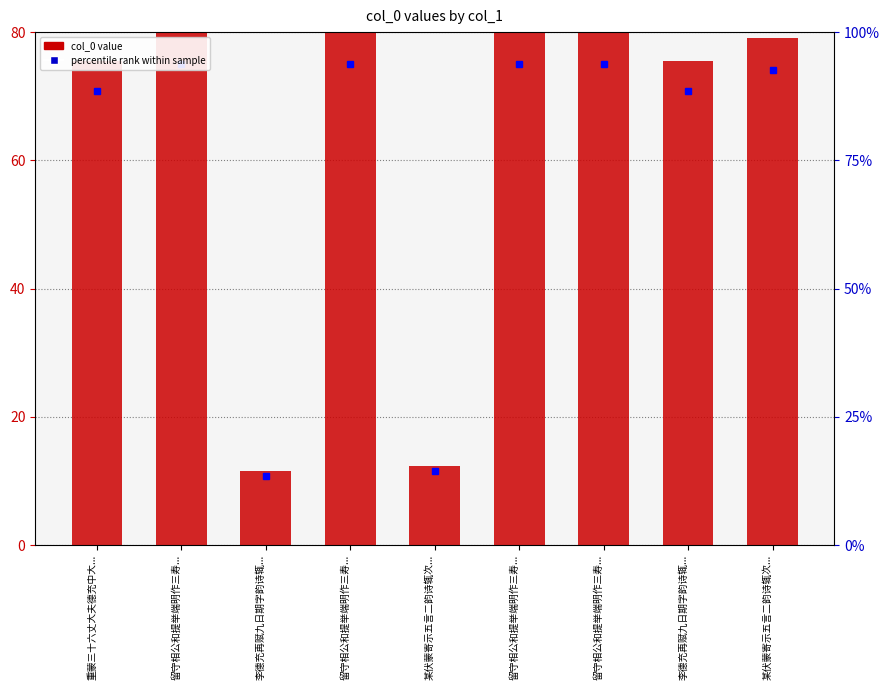

What is the difference between the maximum and minimum values in the col_0 value series?

68.5